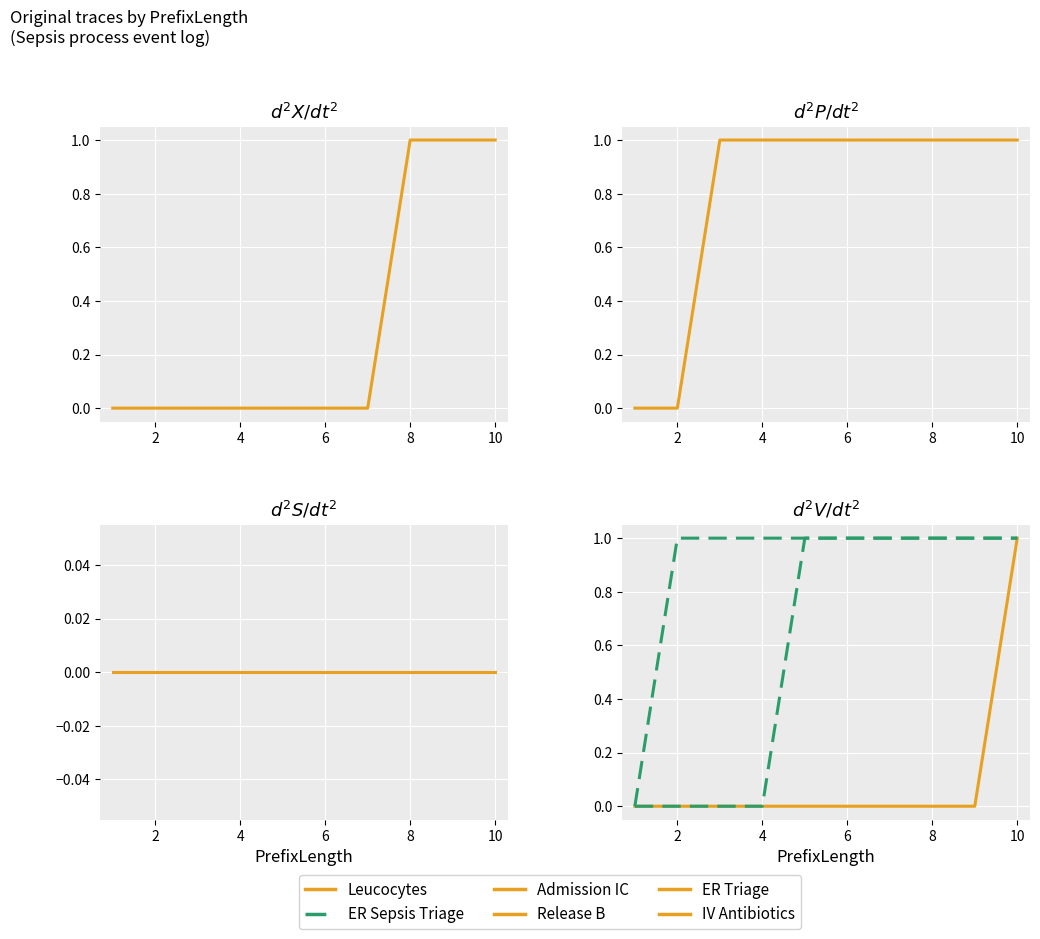

True or false: ER Sepsis Triage and ER Triage cross at least once.

False